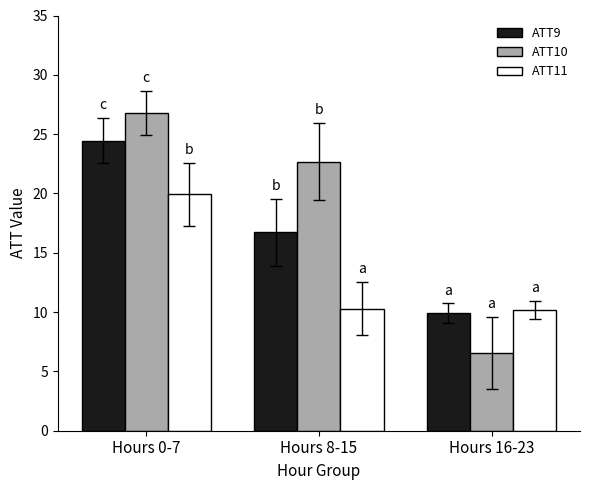

Which series has the largest range (max minus min)?

ATT10